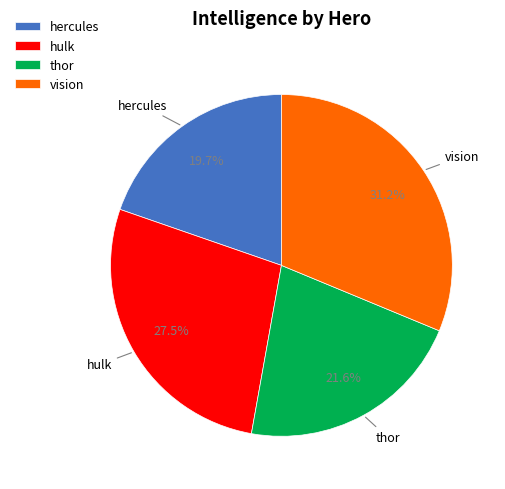

Does hulk represent more than half of the total?

No